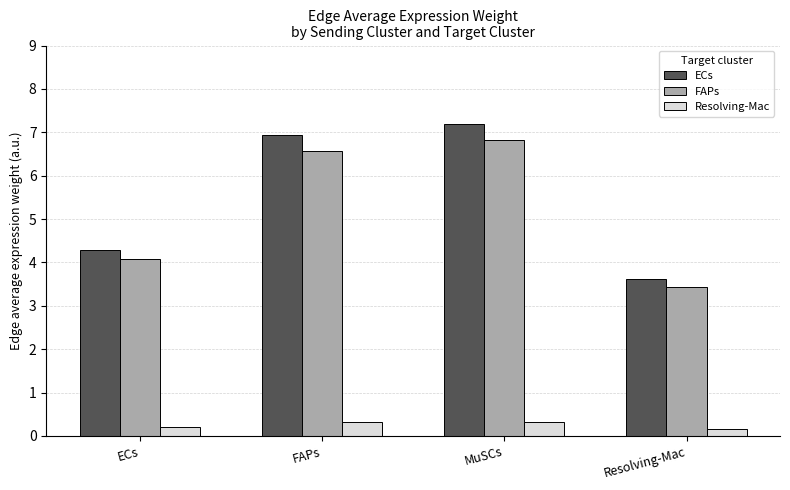

What is the difference between the highest and lowest values at ECs?

4.1